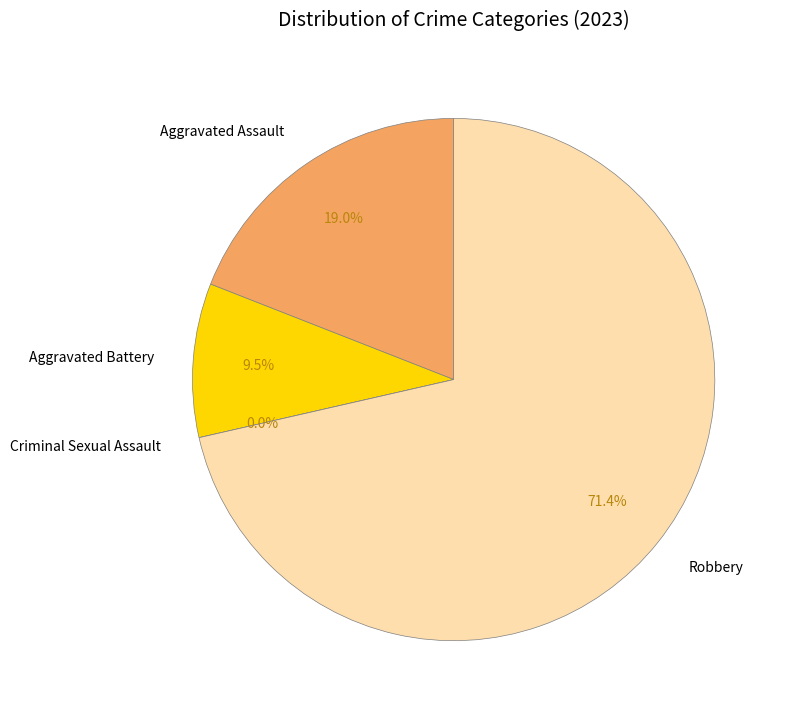

To the nearest percent, what is the average slice percentage?

25%